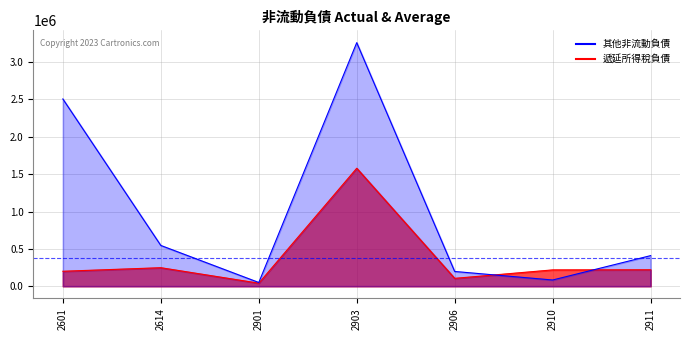

Which has a higher value, 2903 or 2614?

2903